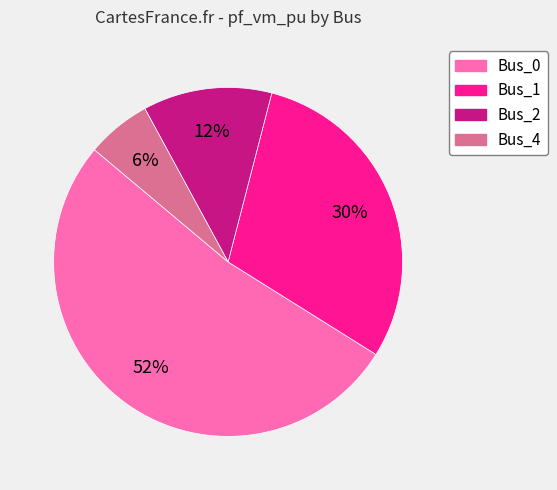

What percentage is the Bus_4 slice, to the nearest percent?

6%